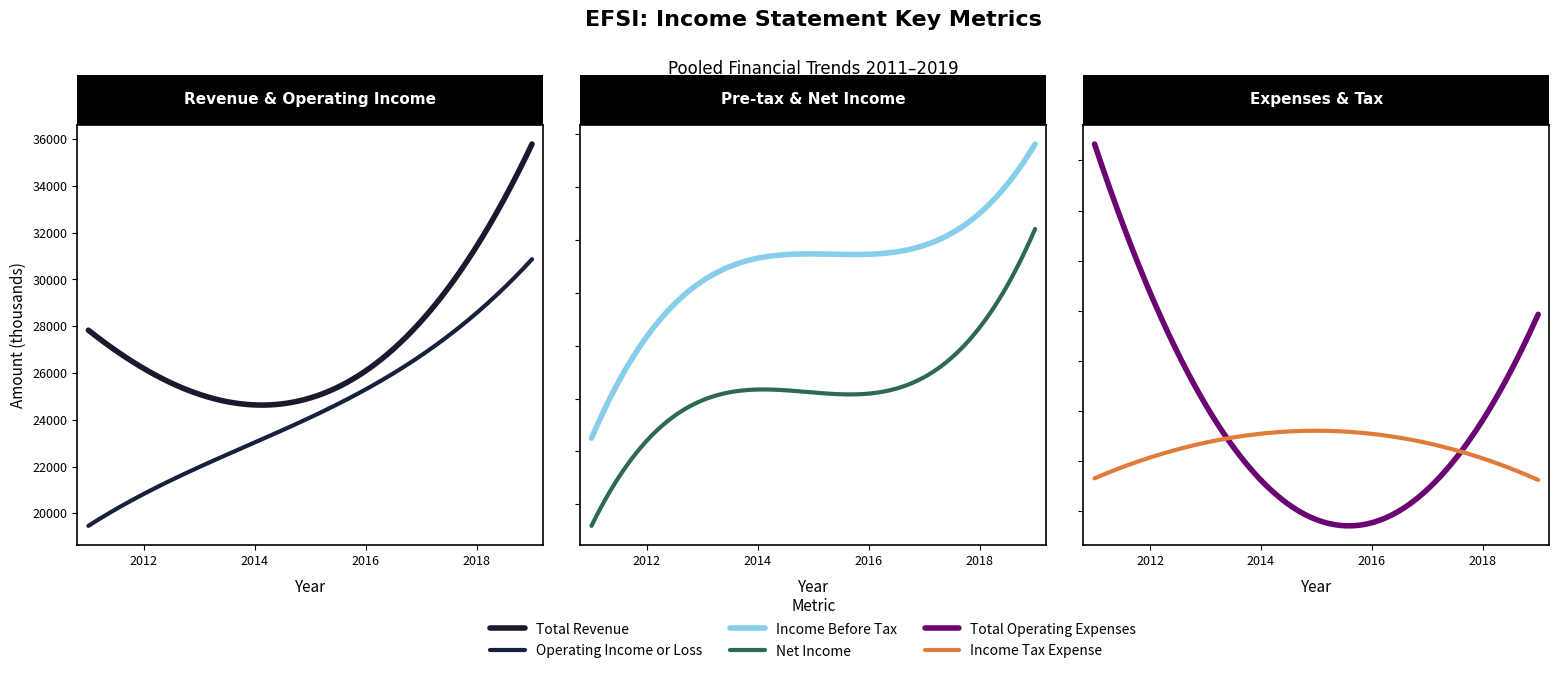

How many data points in Income Tax Expense are above 2400?

3